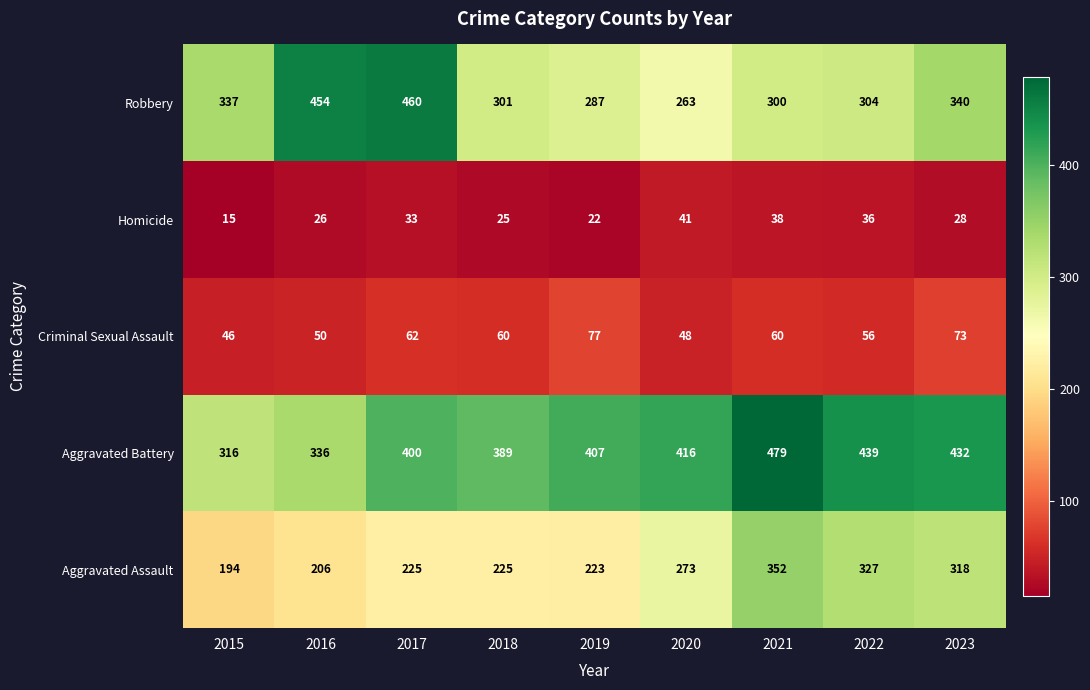

What is the sum of the Robbery values at 2018 and 2020?

564